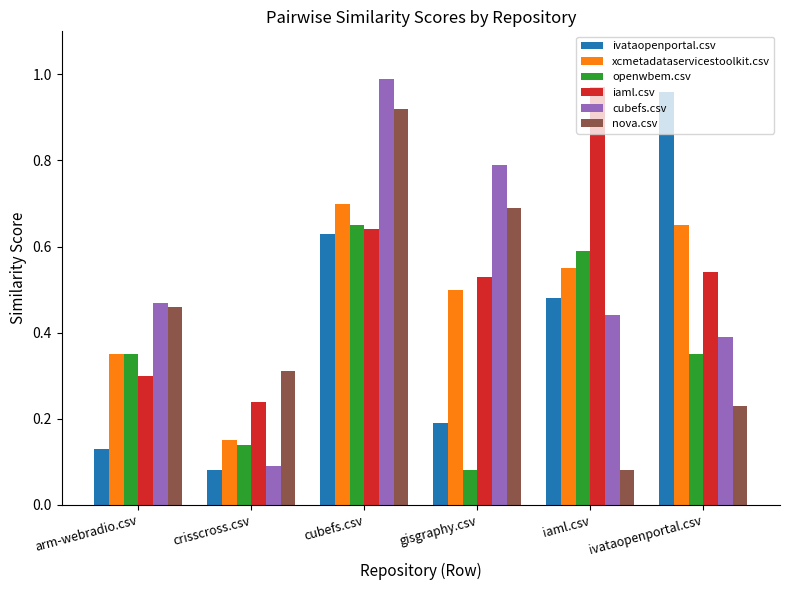

Which series changed the most between gisgraphy.csv and ivataopenportal.csv?

ivataopenportal.csv